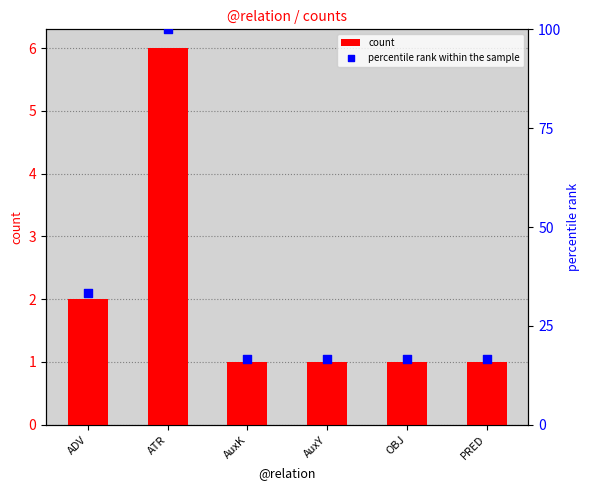

Which series has the widest spread of Y values?

percentile rank within the sample